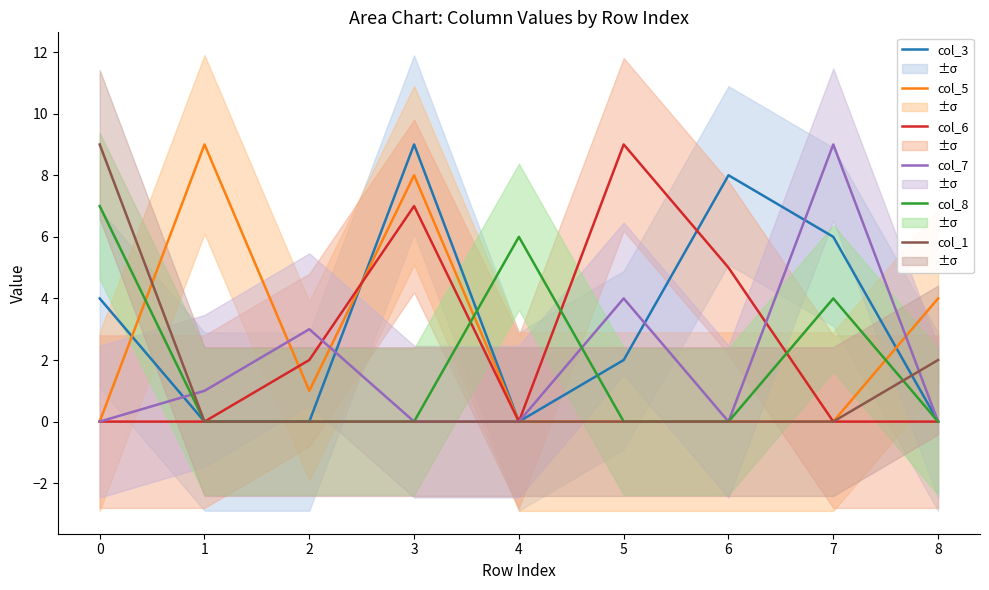

What is the greatest value displayed?

9